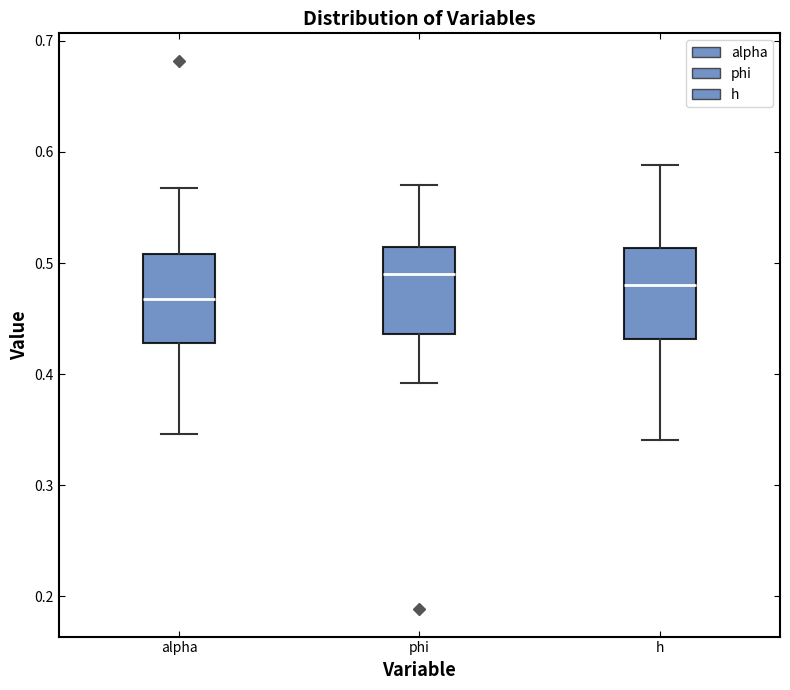

Reading left to right, read every box against the y-axis: the position of its median line, the range the box covers, and the ends of its whiskers. The values are not printed on the chart, so give them approximately, as read against the axis.

alpha: median 0.47, box 0.43 to 0.51, whiskers 0.35 to 0.57
phi: median 0.49, box 0.44 to 0.51, whiskers 0.39 to 0.57
h: median 0.48, box 0.43 to 0.51, whiskers 0.34 to 0.59